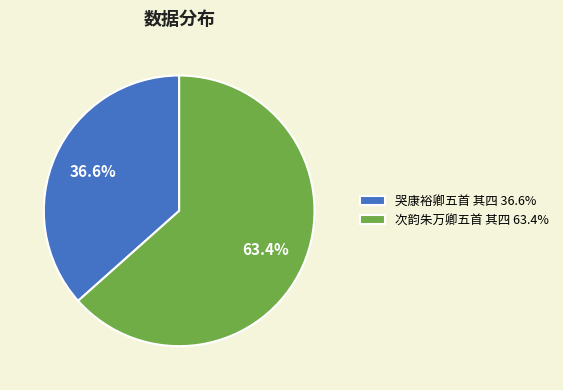

To the nearest percent, what percentage of the pie is 次韵朱万卿五首 其四?

63%